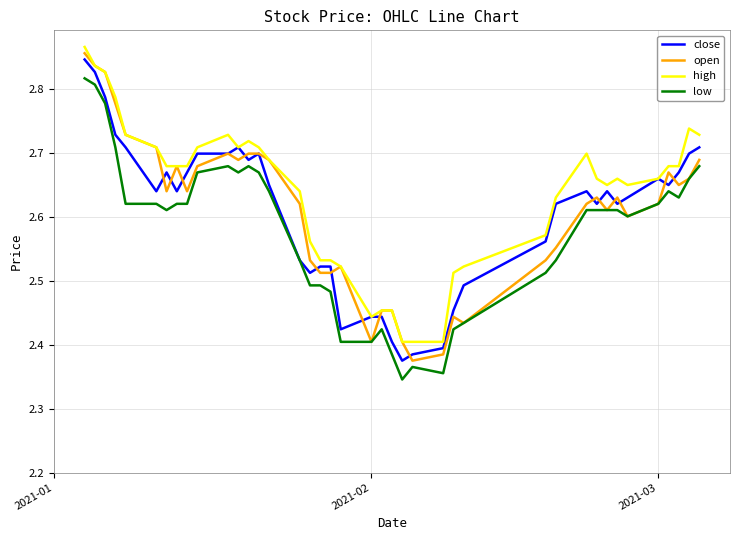

True or false: low and high intersect in this chart.

False